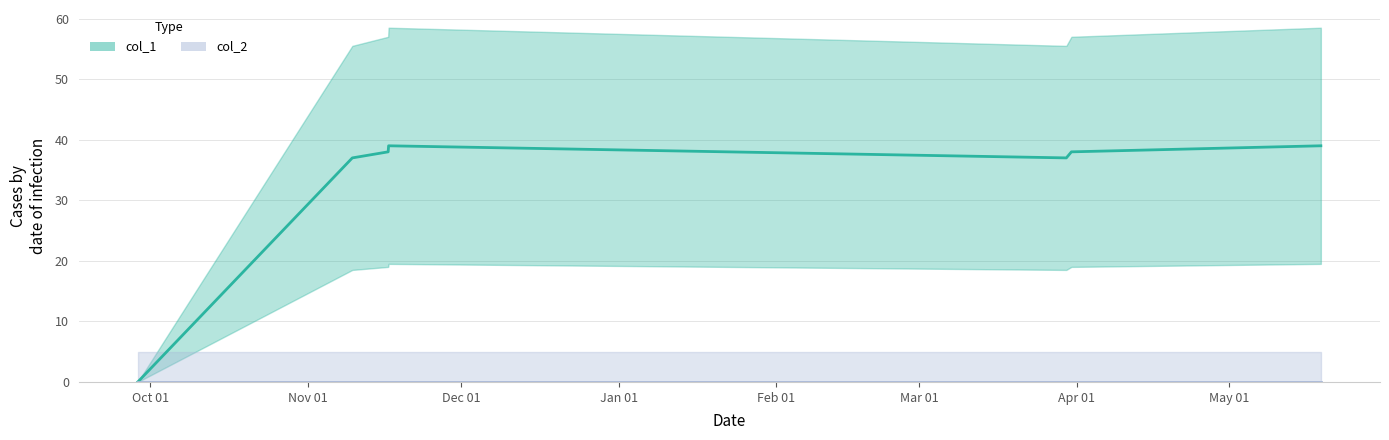

What is the difference between the maximum and minimum values?

39